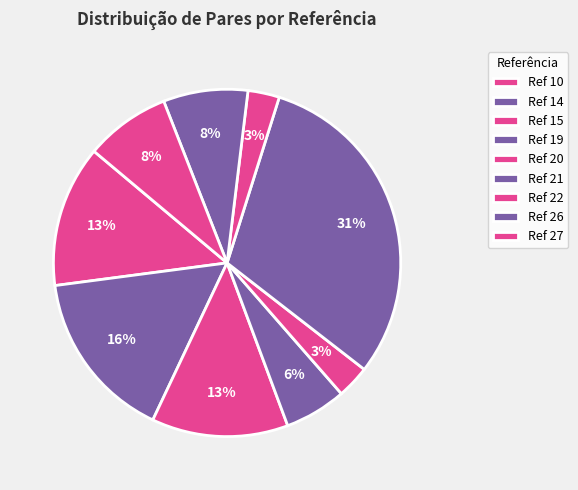

Count the number of slices in the pie.

9